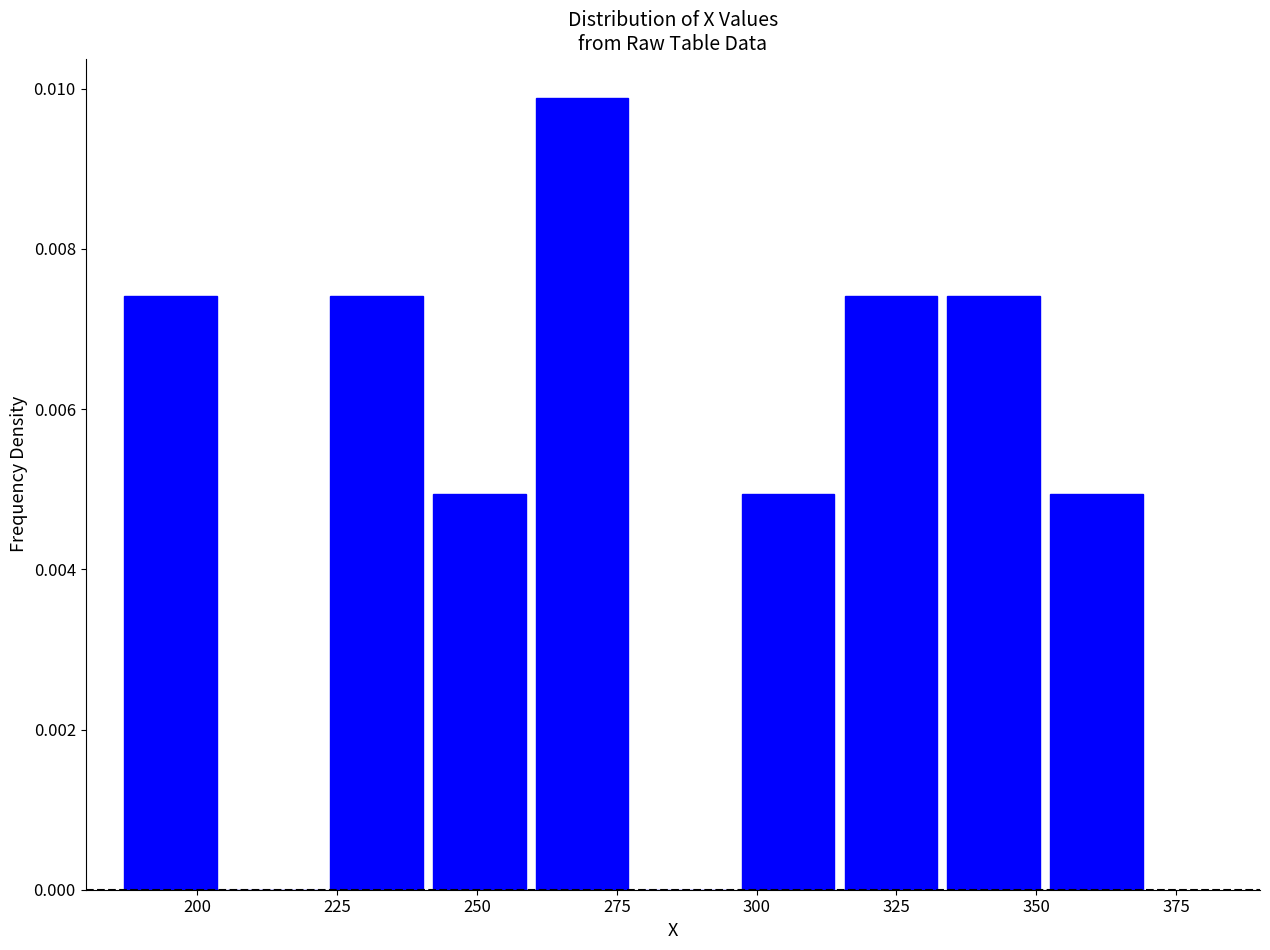

Read against the x-axis, roughly where is the centre of the tallest bar?

270